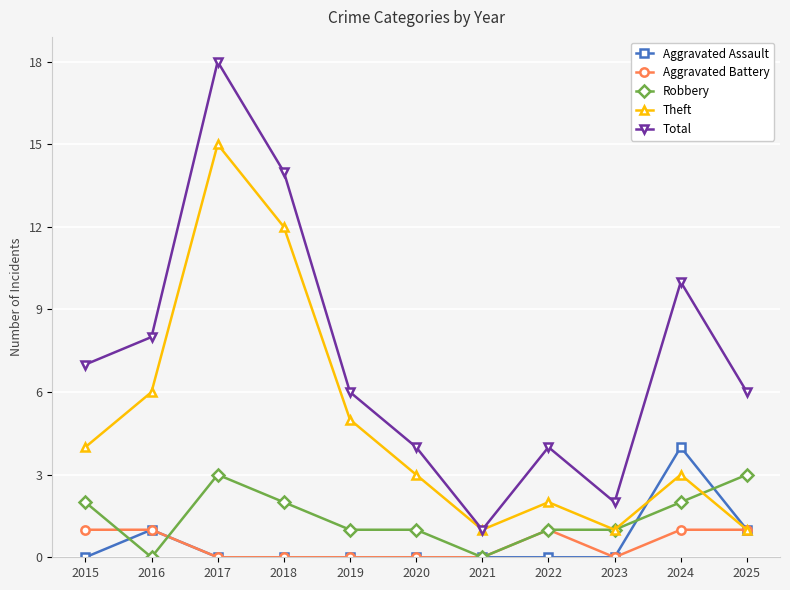

Does the chart display data point markers on the line(s)?

Yes